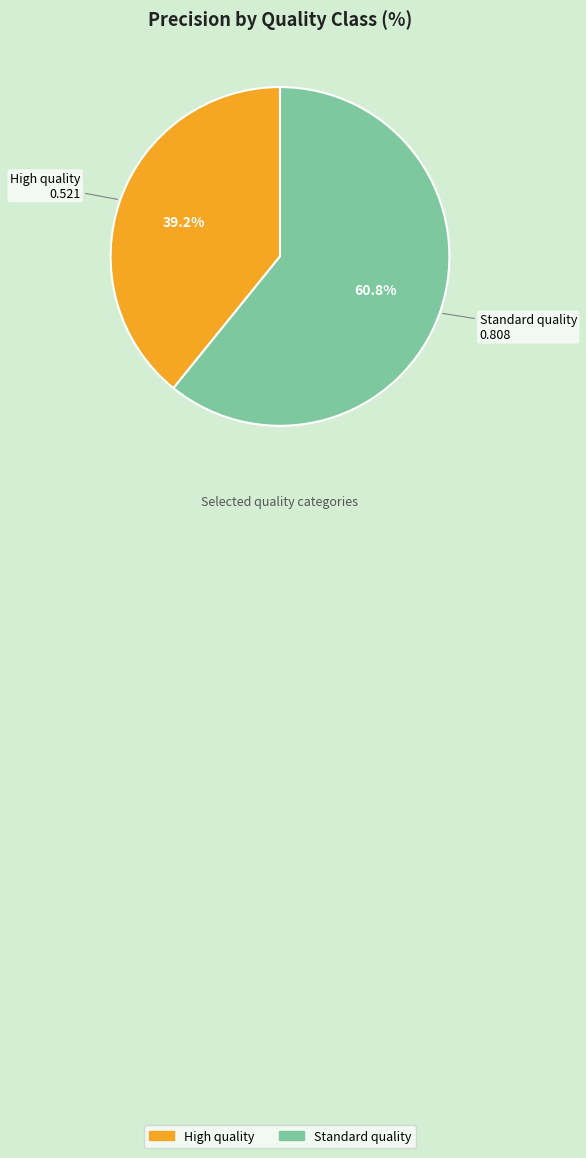

What is the largest slice in the pie chart?

Standard quality